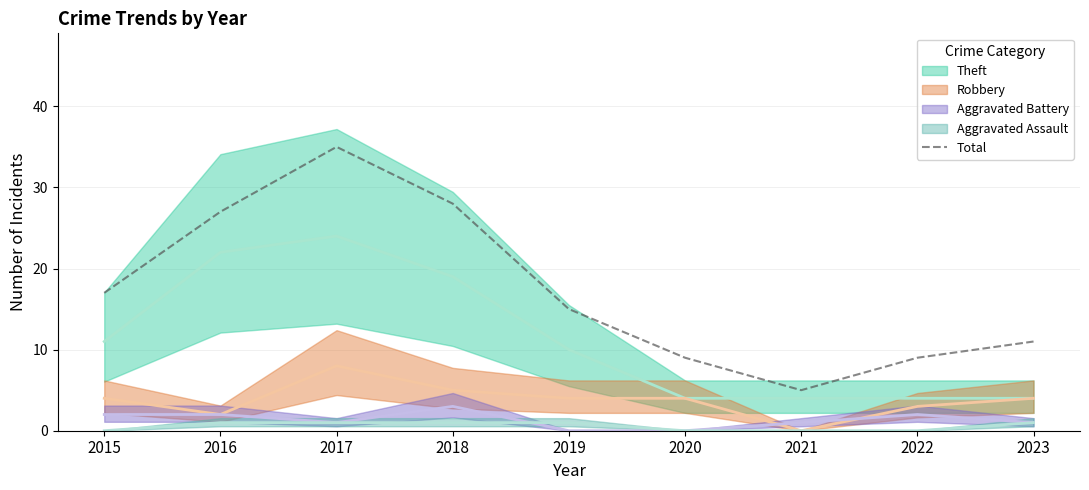

Which has a higher value, 2017 or 2021?

2017